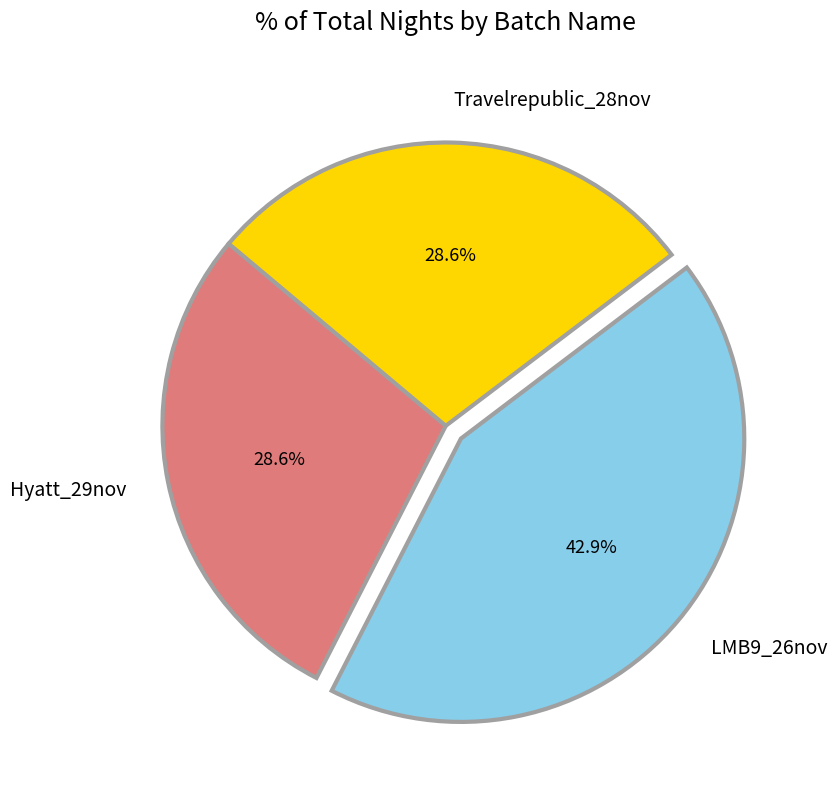

Which category has the biggest portion of the pie?

LMB9_26nov